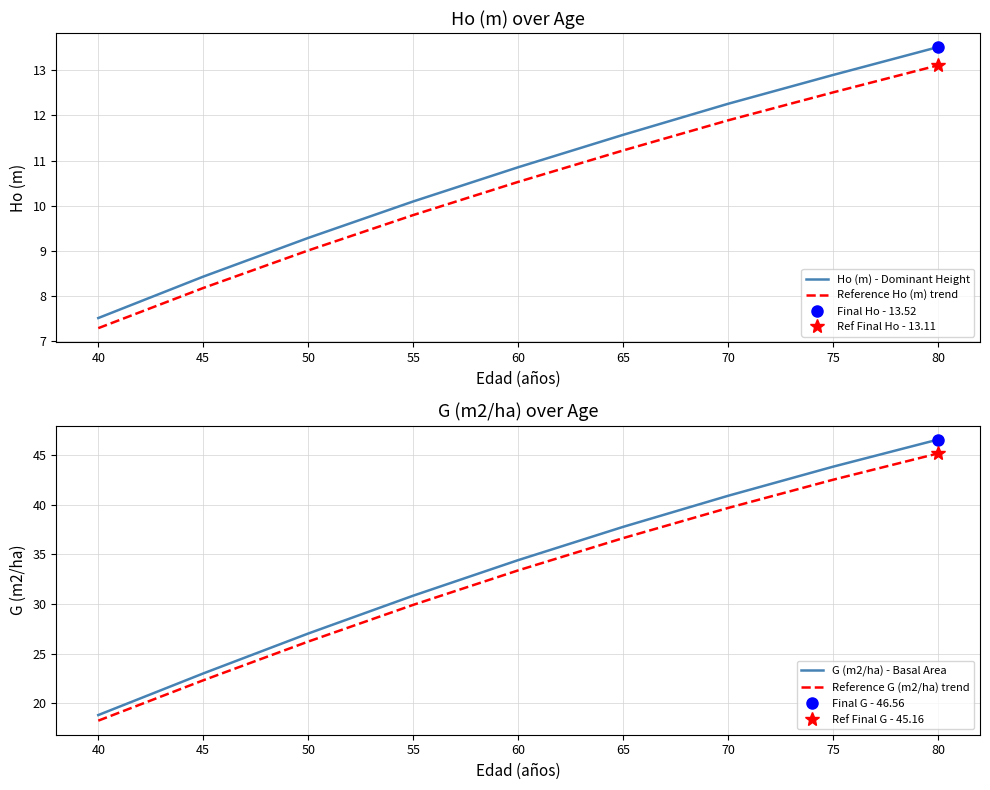

True or false: Ho (m) - Dominant Height and G (m2/ha) - Basal Area cross at least once.

False